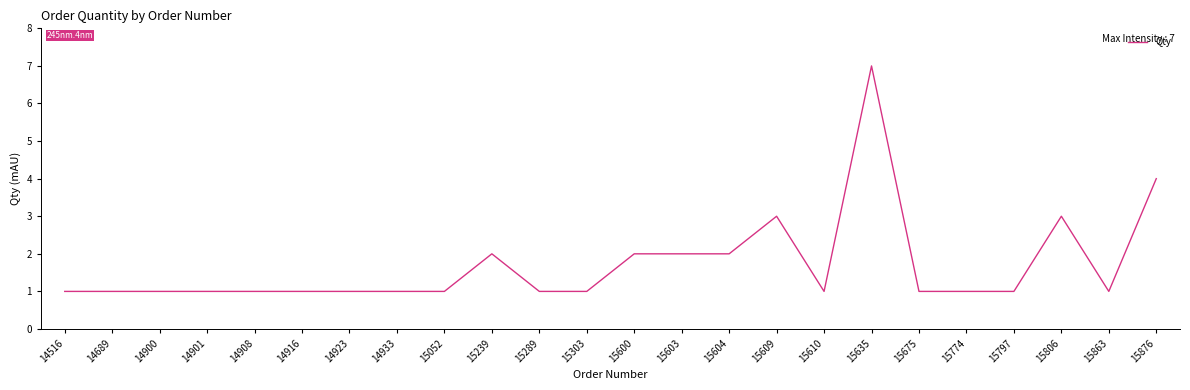

What is the approximate value at 15876?

4